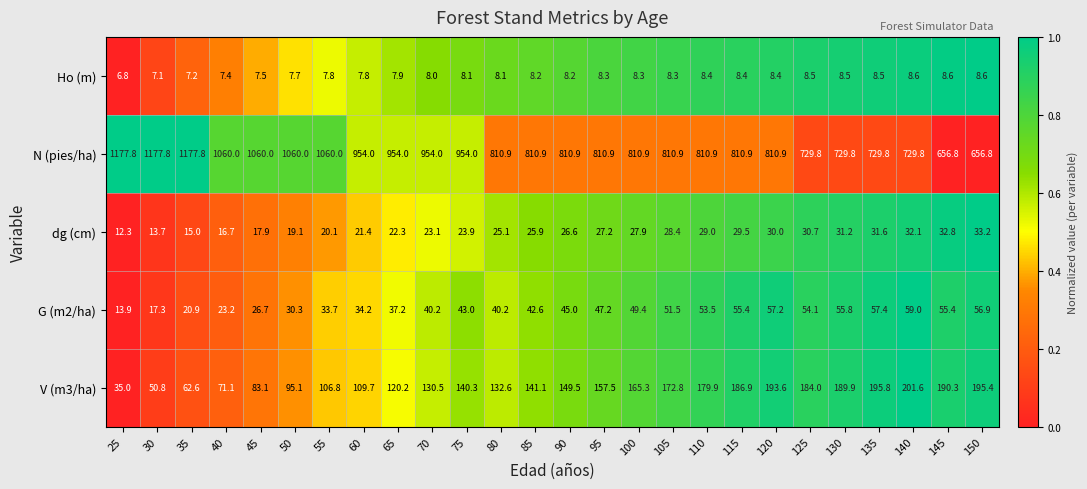

The value of V (m3/ha) at 45 is 83.1. True or false?

True